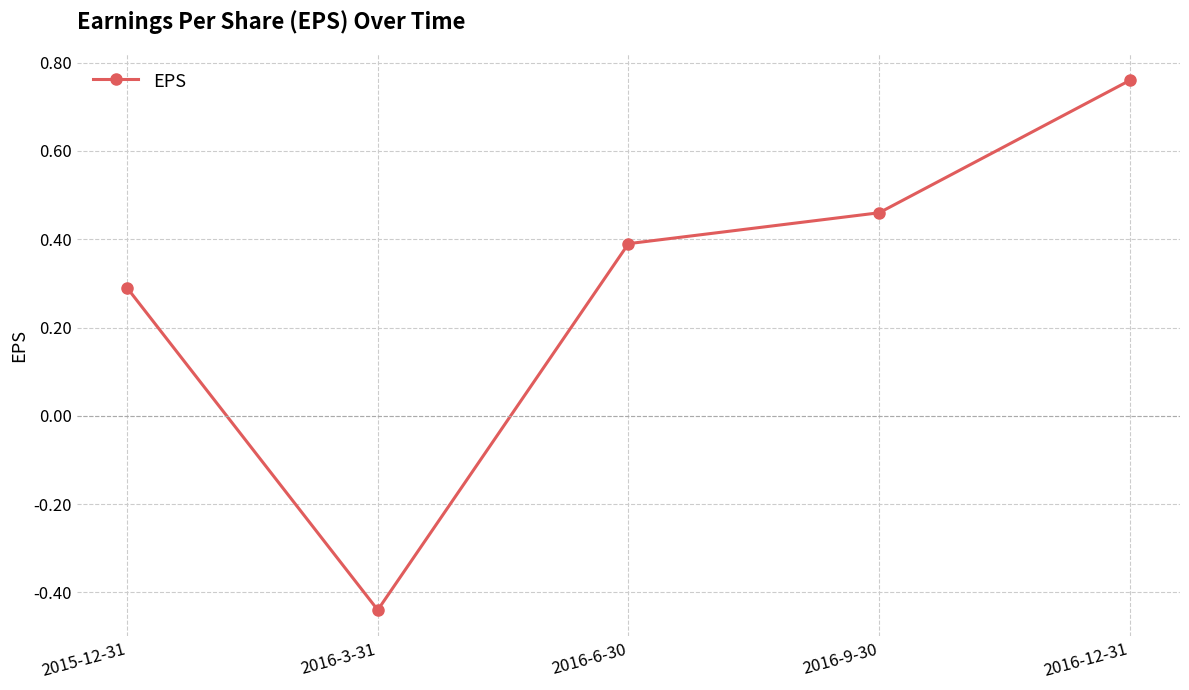

How many series are shown in this chart?

1